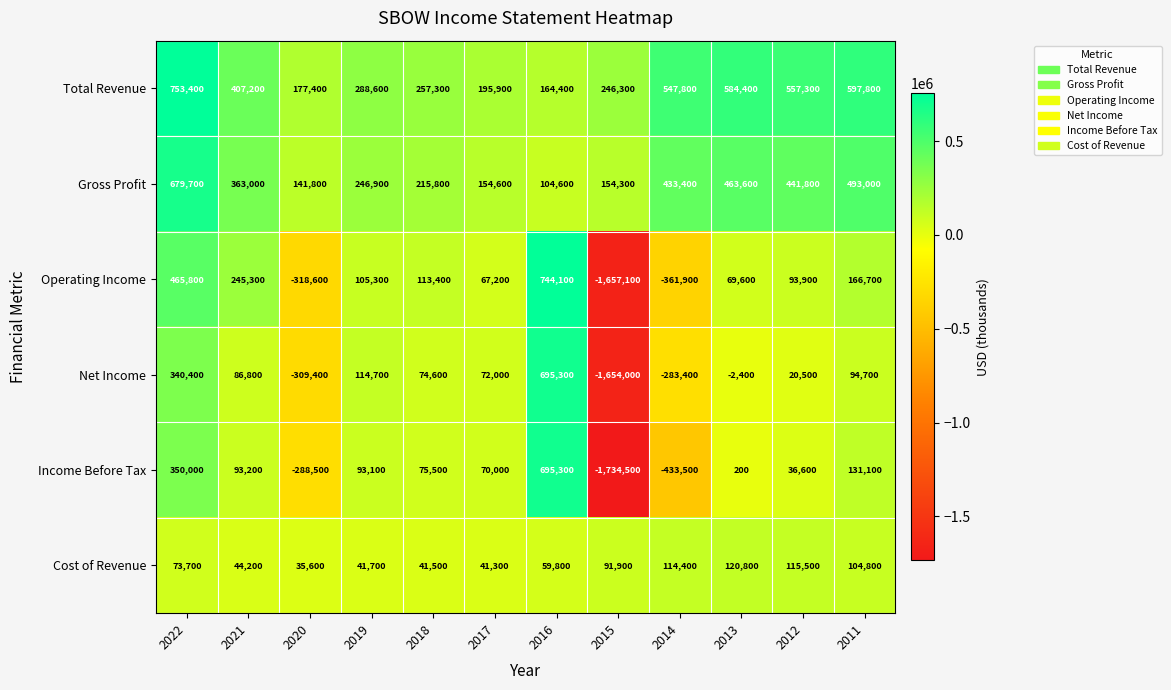

What is the average value of the Total Revenue series?

398150